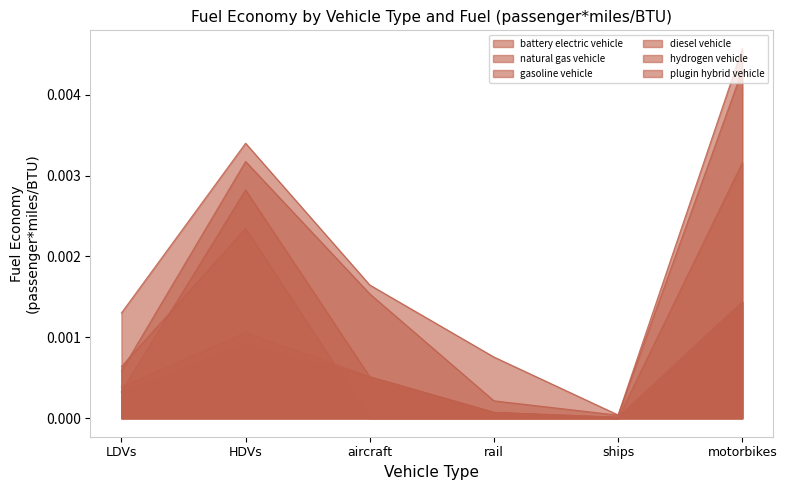

Which series changed the most between LDVs and motorbikes?

hydrogen vehicle